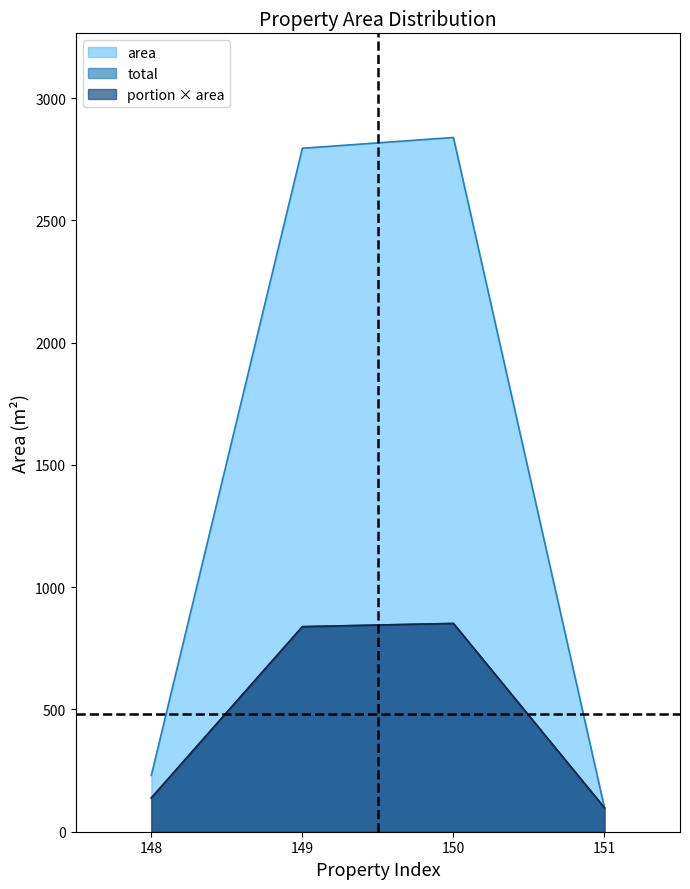

What is the minimum value shown in the chart?

97.8